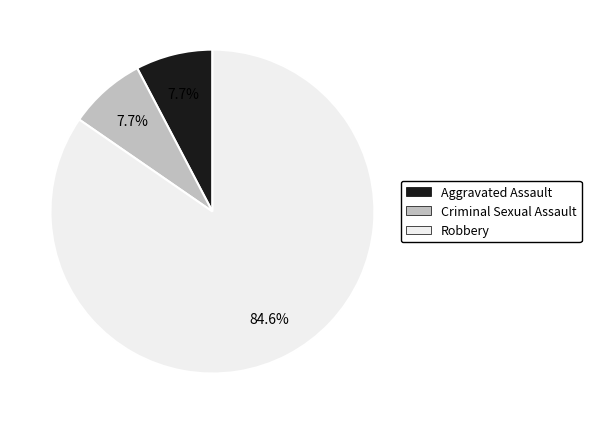

What is the majority slice?

Robbery